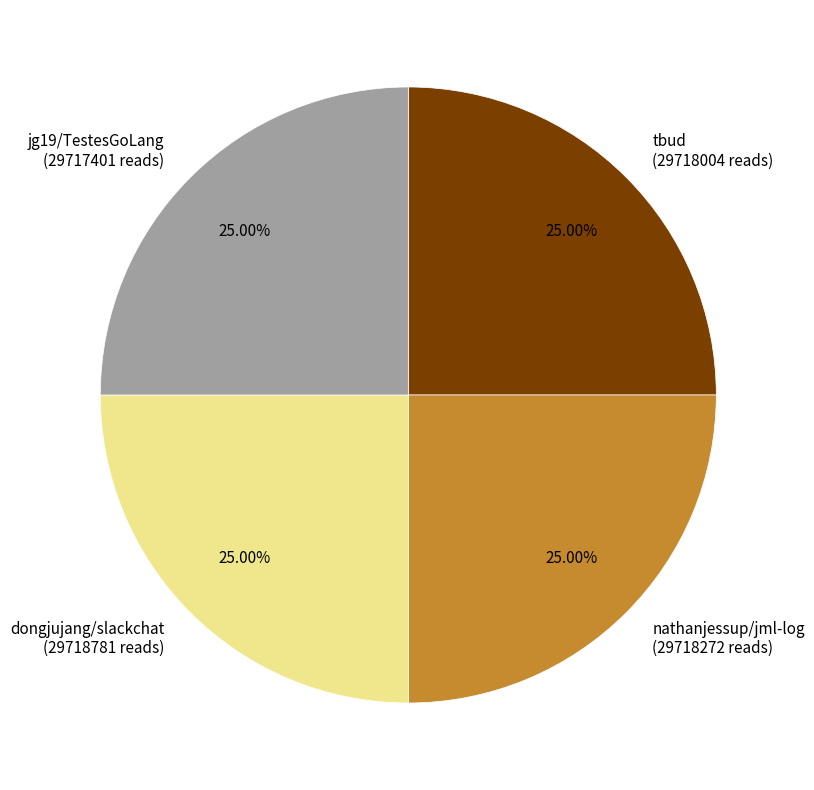

Does any single category account for the majority?

No